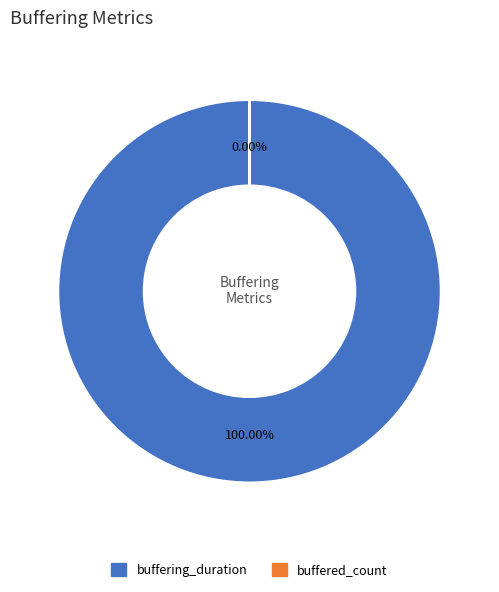

Between buffered_count and buffering_duration, which is larger?

buffering_duration